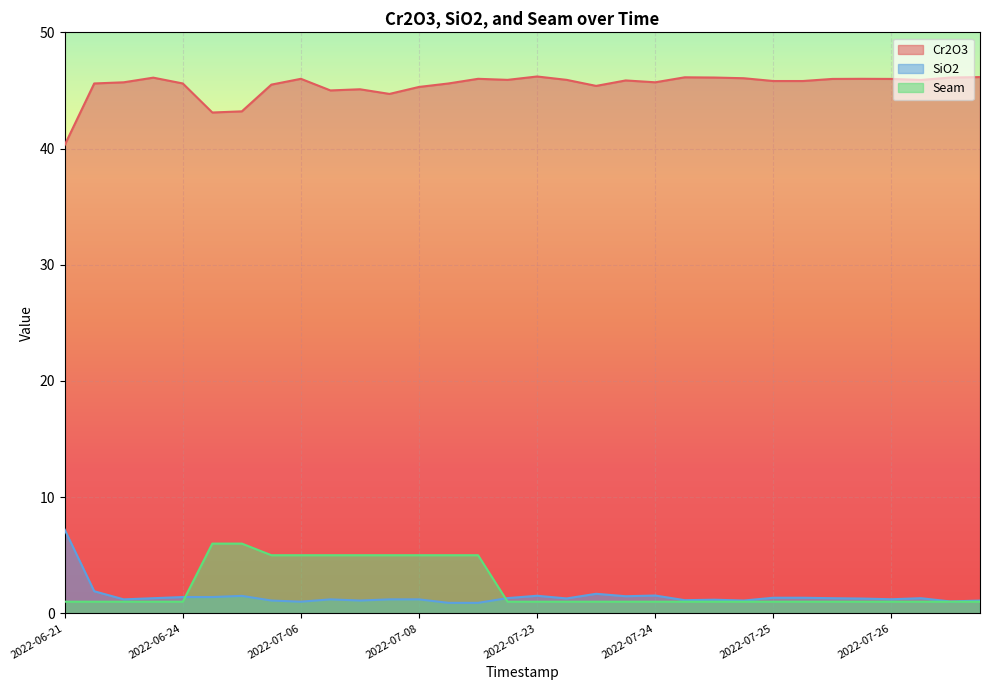

What is the highest value of the SiO2 series?

7.2